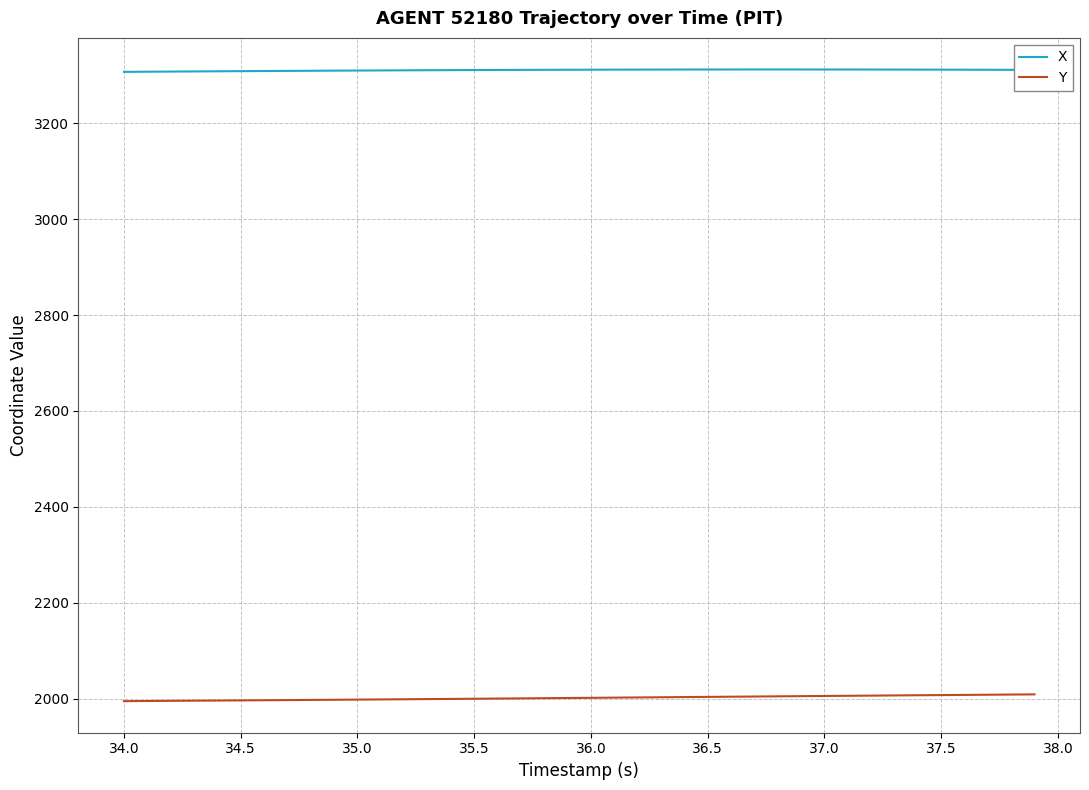

How many lines are shown in the chart?

2